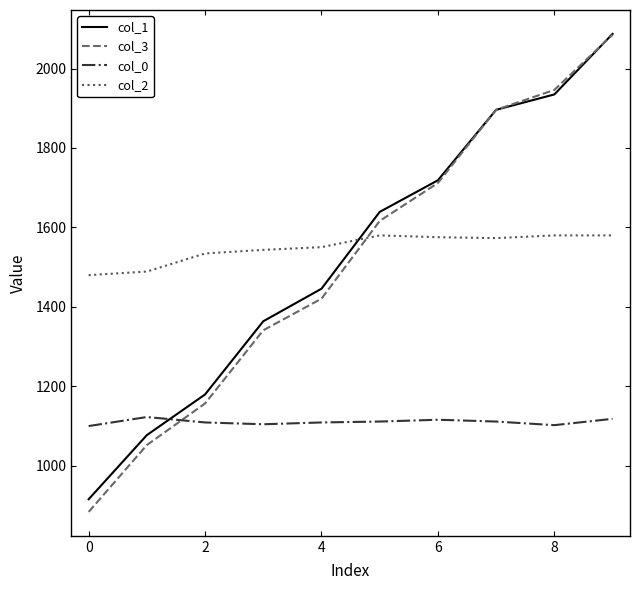

At how many categories does at least one series exceed 918?

10